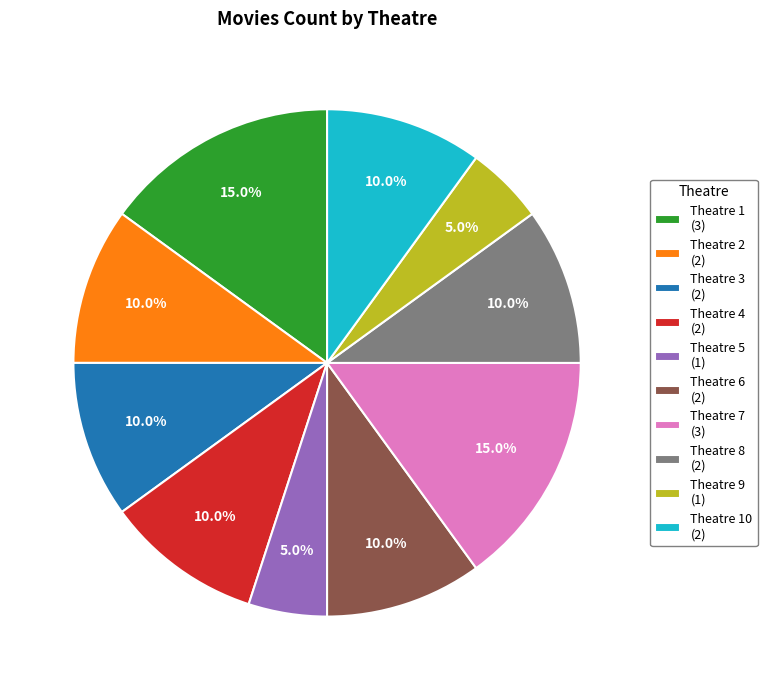

How many slices are in this pie chart?

10